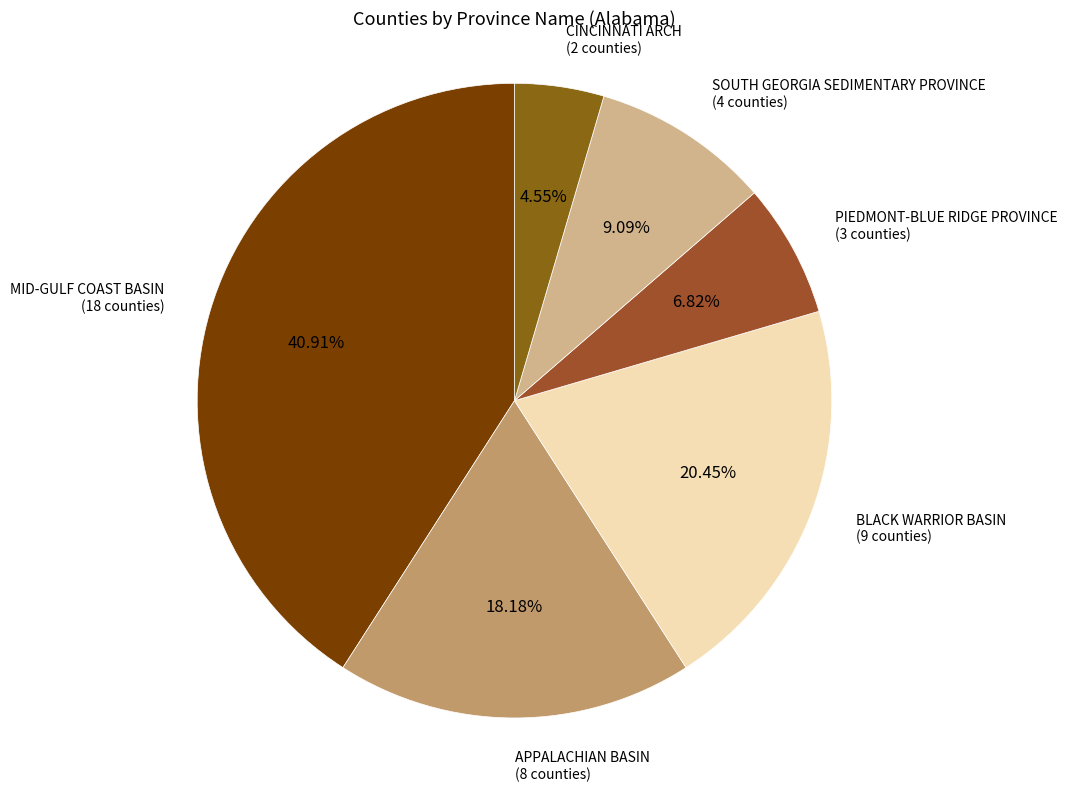

How many slices are in this pie chart?

6